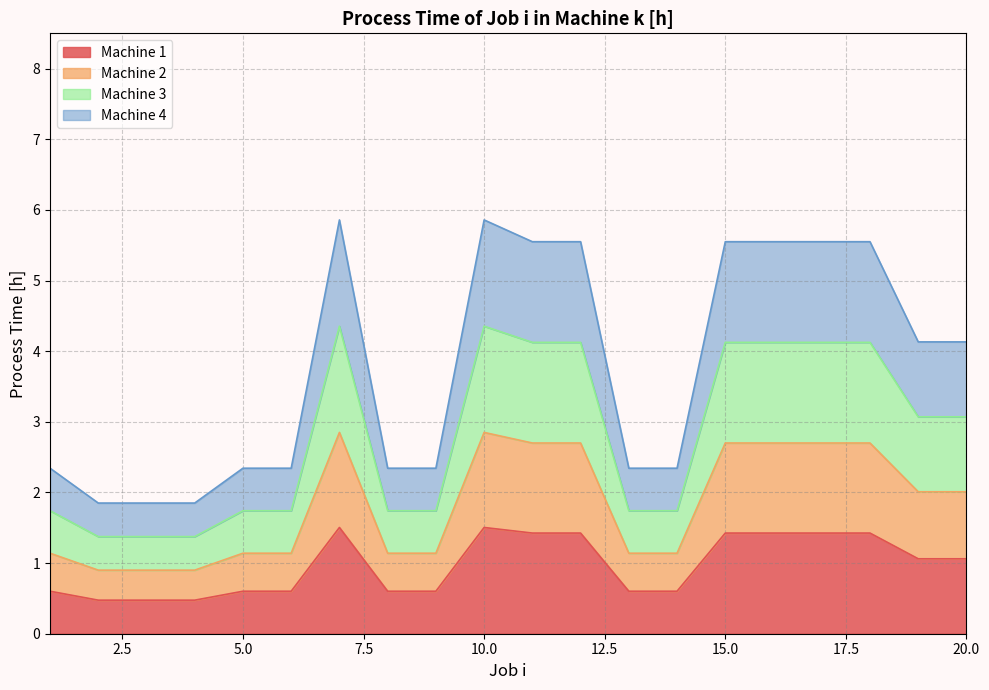

Rank the categories by 4 value from highest to lowest.

7, 10, 11, 12, 15, 16, 17, 18, 19, 20, 1, 5, 6, 8, 9, 13, 14, 2, 3, 4